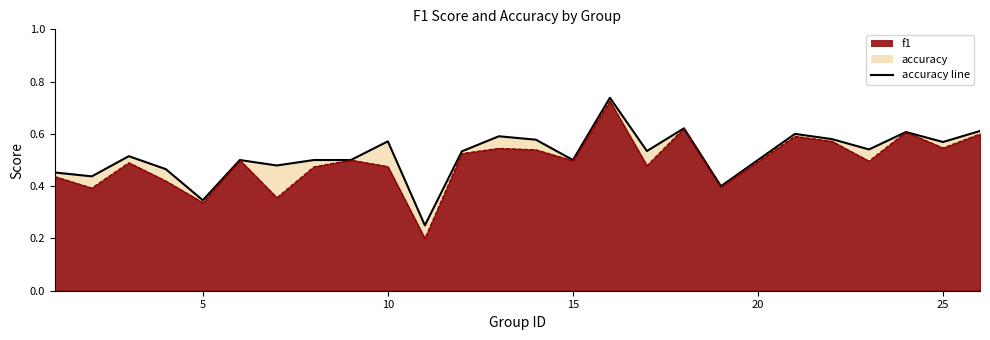

How many interior local valleys (lower than both neighbors) does the data have?

9